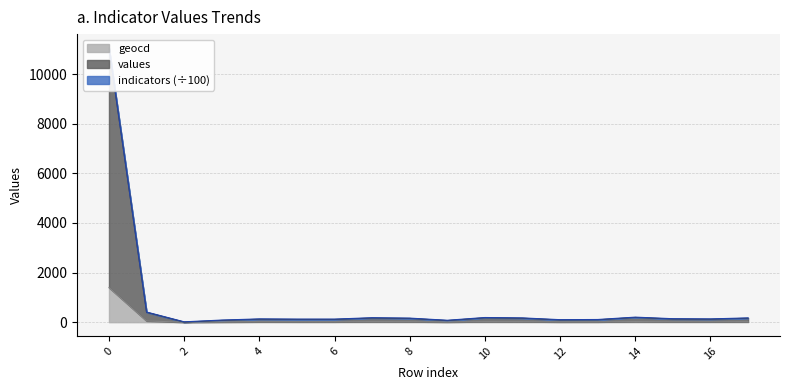

In values, how many points are lower than both neighbors (excluding endpoints)?

4